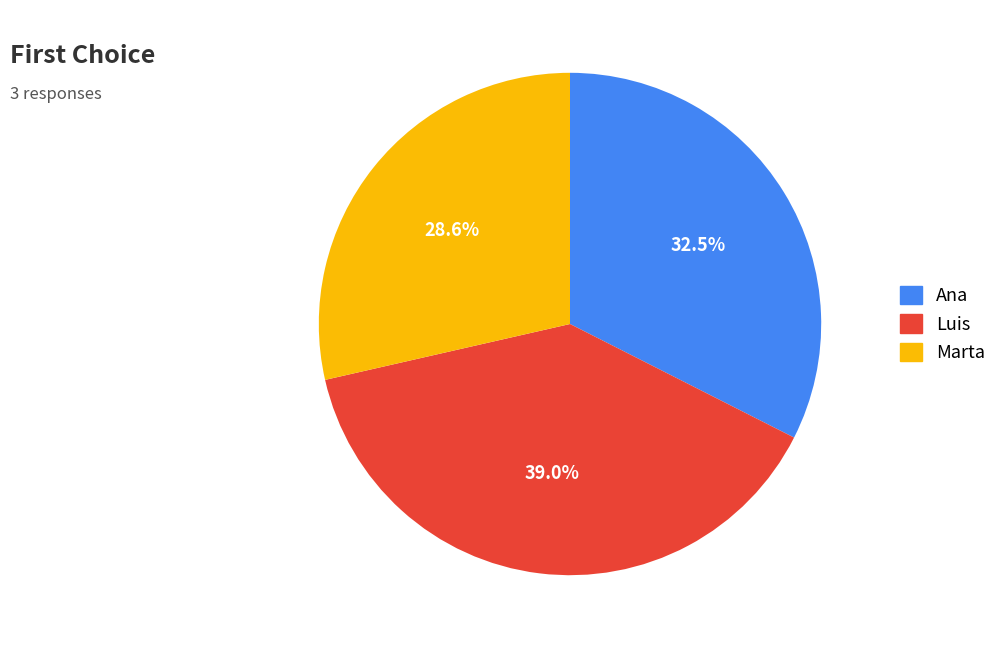

What percentage is NOT represented by Marta?

71.4%